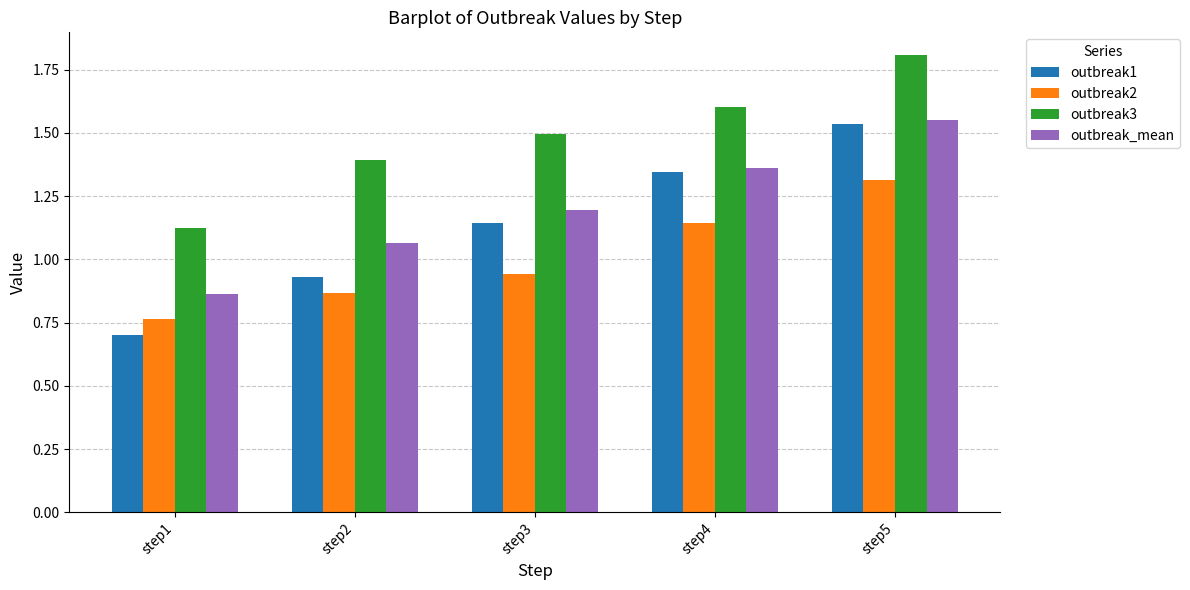

What is the total value across all series at step5?

6.2